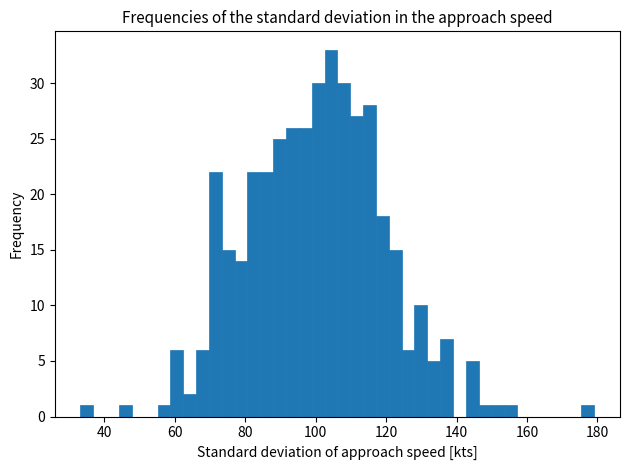

Around what value on the x-axis is the tallest bar? Give the approximate position of its centre, as read against the axis.

104